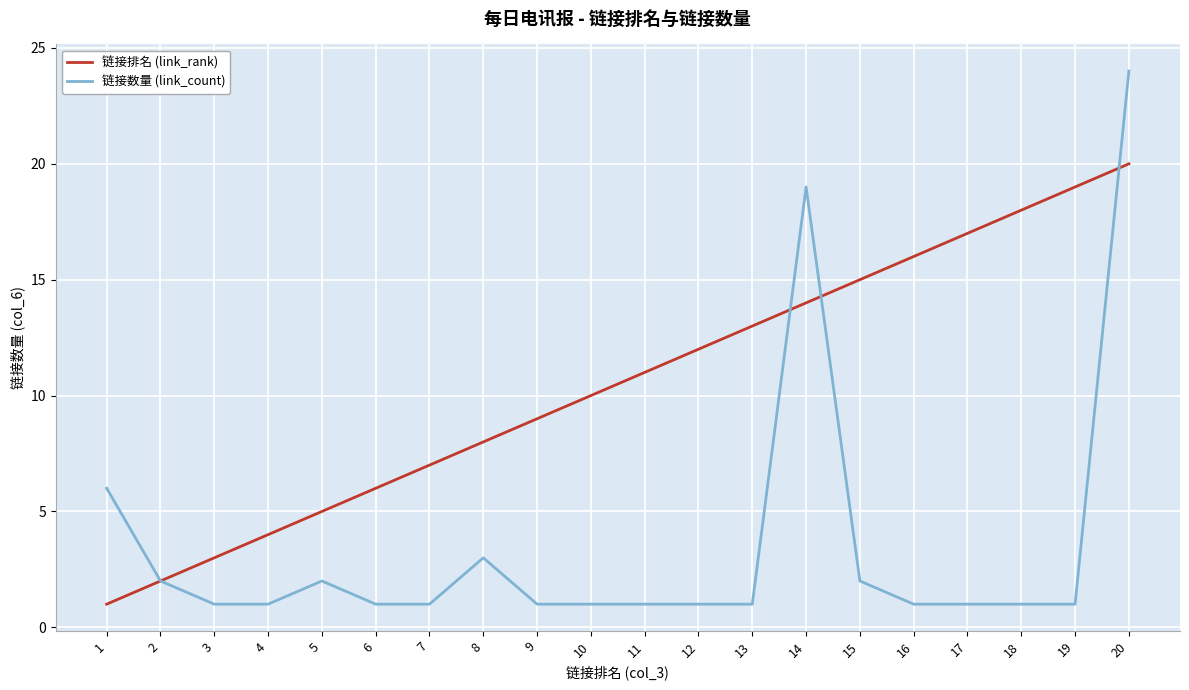

Which series changed the most between 12 and 13?

链接排名 (link_rank)